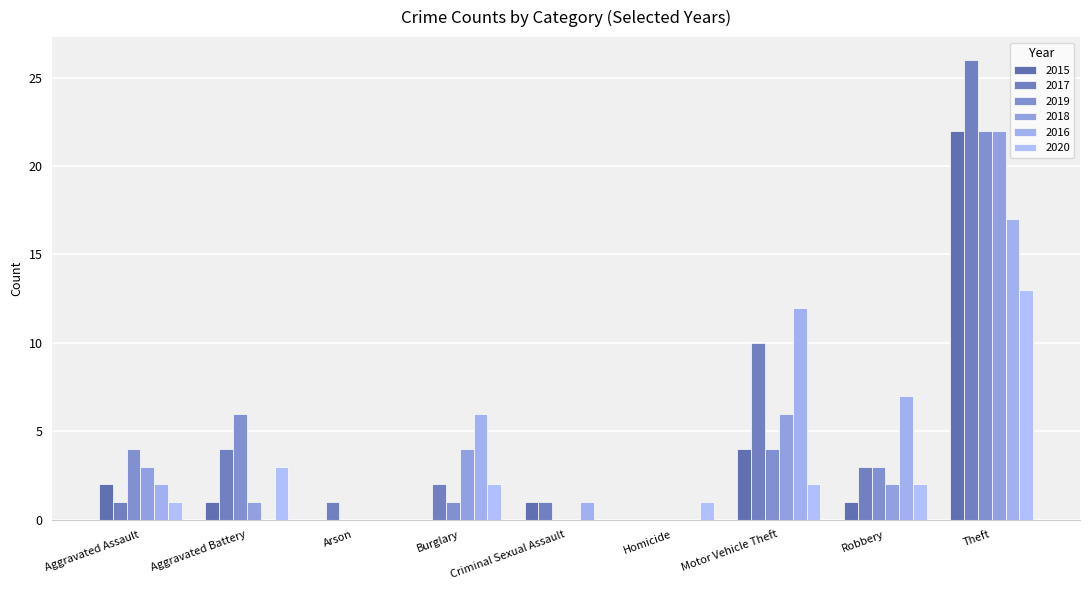

Reading right to left, extract all data points from this chart.

2015: 22	1	4	0	1	0	0	1	2
2017: 26	3	10	0	1	2	1	4	1
2019: 22	3	4	0	0	1	0	6	4
2018: 22	2	6	0	0	4	0	1	3
2016: 17	7	12	0	1	6	0	0	2
2020: 13	2	2	1	0	2	0	3	1